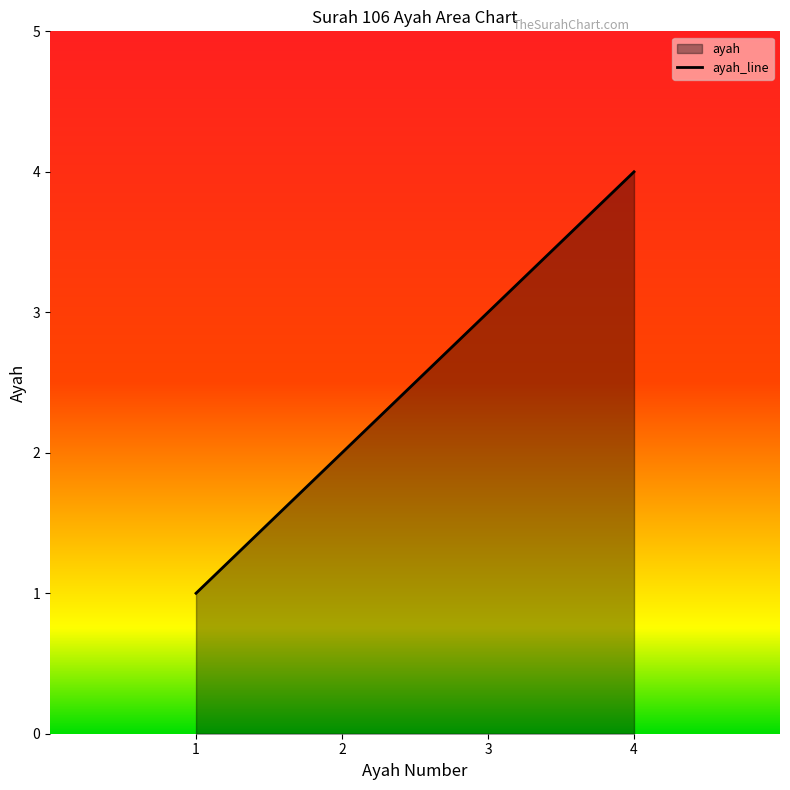

What is the change in value from 1 to 3?

+2